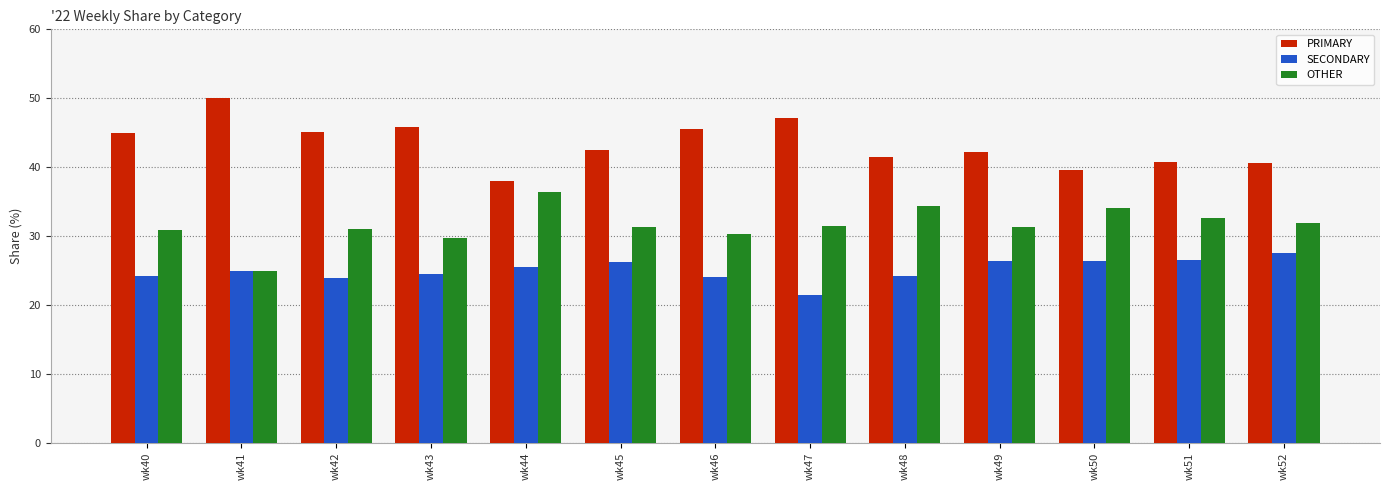

What is the spread (max minus min) of values at wk45?

16.3